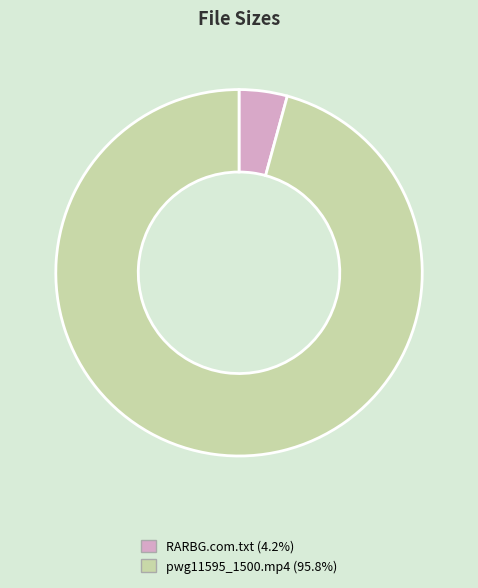

Is RARBG.com.txt the majority of the pie?

No